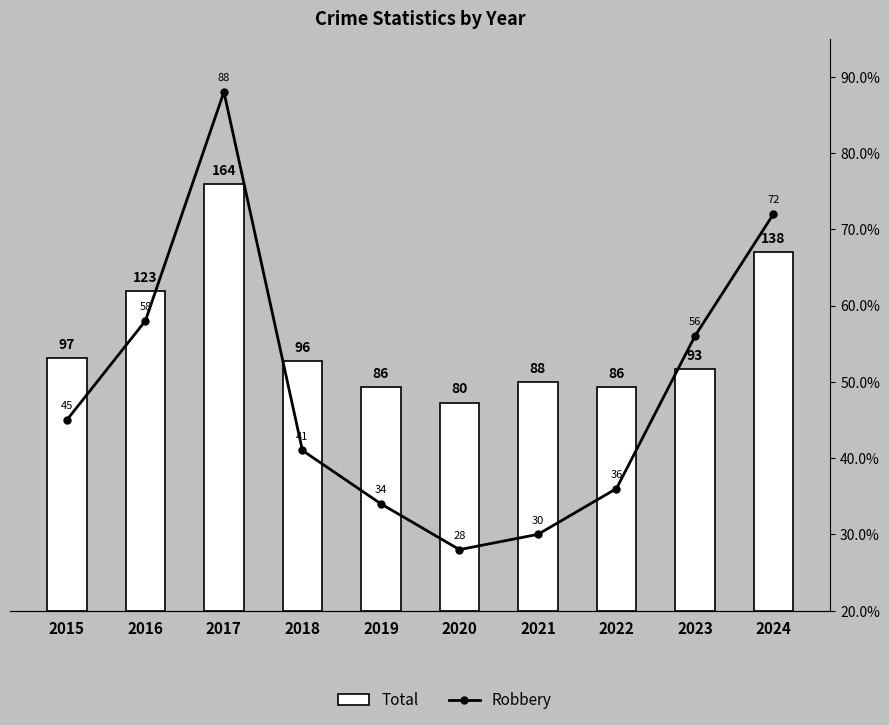

List the series in order of their overall mean, highest first.

Total, Robbery